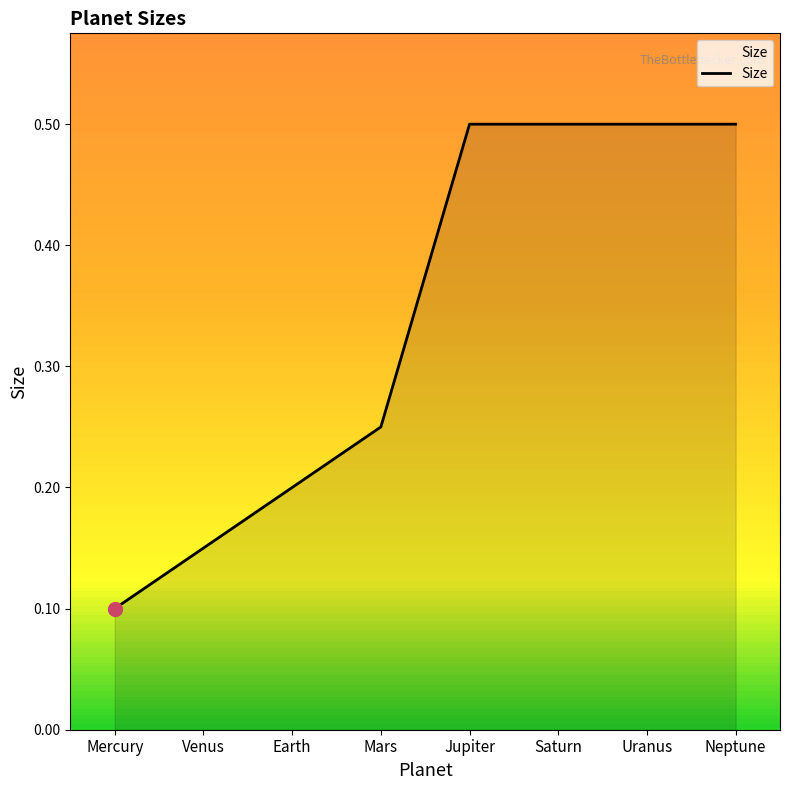

What is the greatest value displayed?

0.5